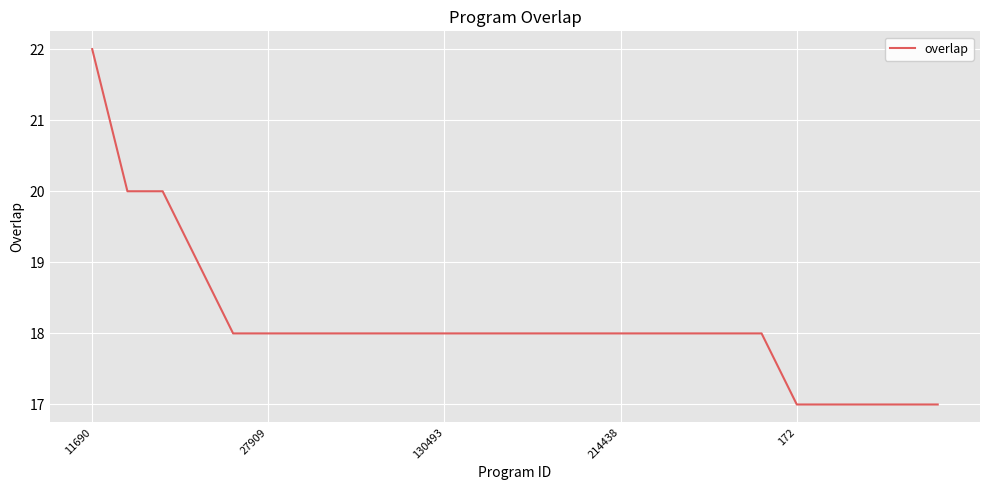

Does the chart have visible grid lines?

Yes